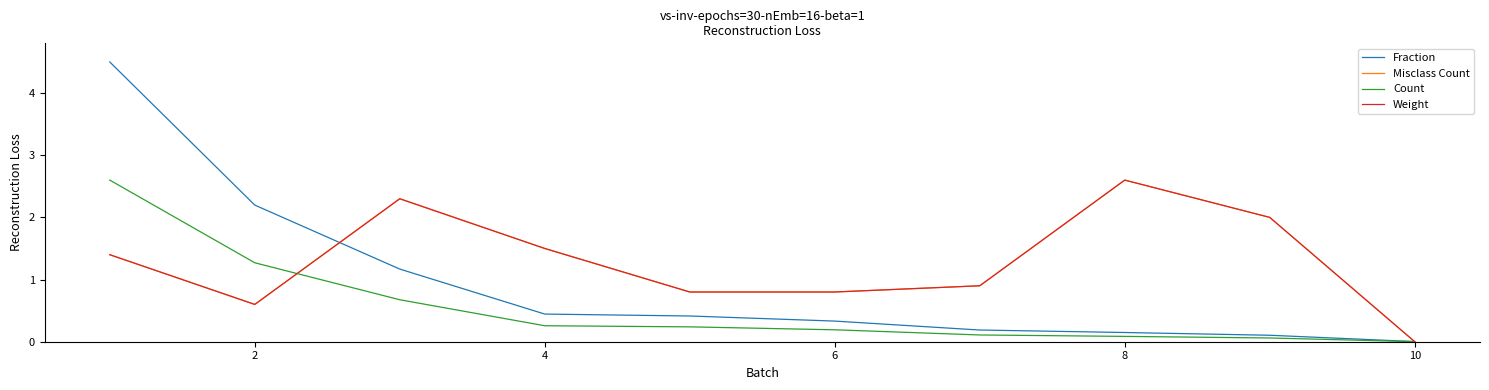

Which series has the largest range (max minus min)?

Fraction